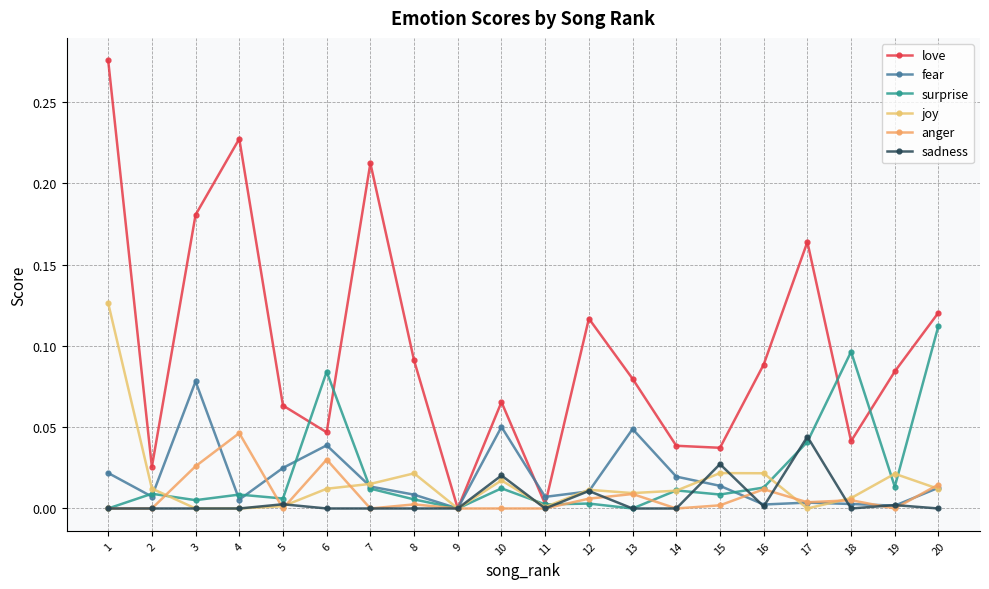

Is the value of sadness at 6 greater than the value of surprise at 9?

No